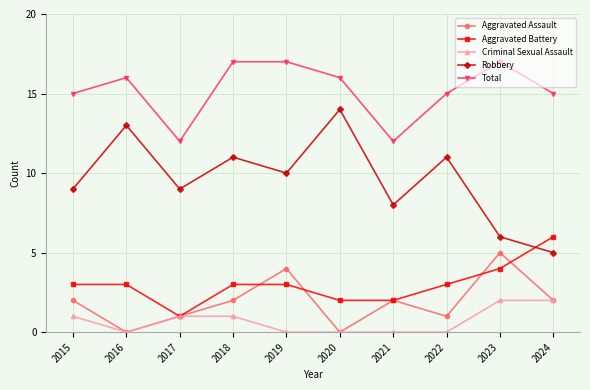

What is the minimum value for Robbery?

5